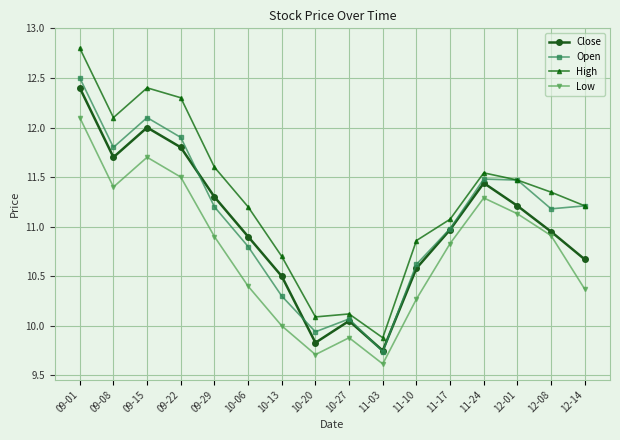

Which series has the largest total across all categories?

High